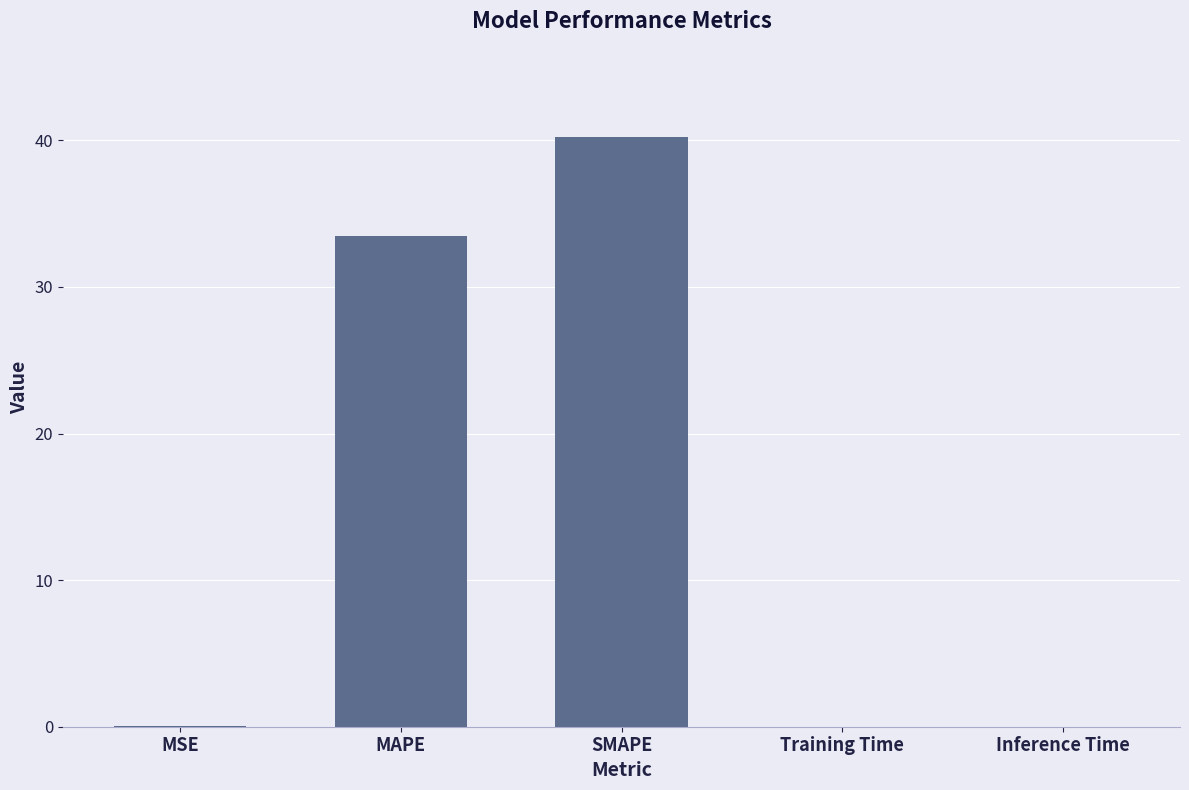

Are the bars horizontal?

No